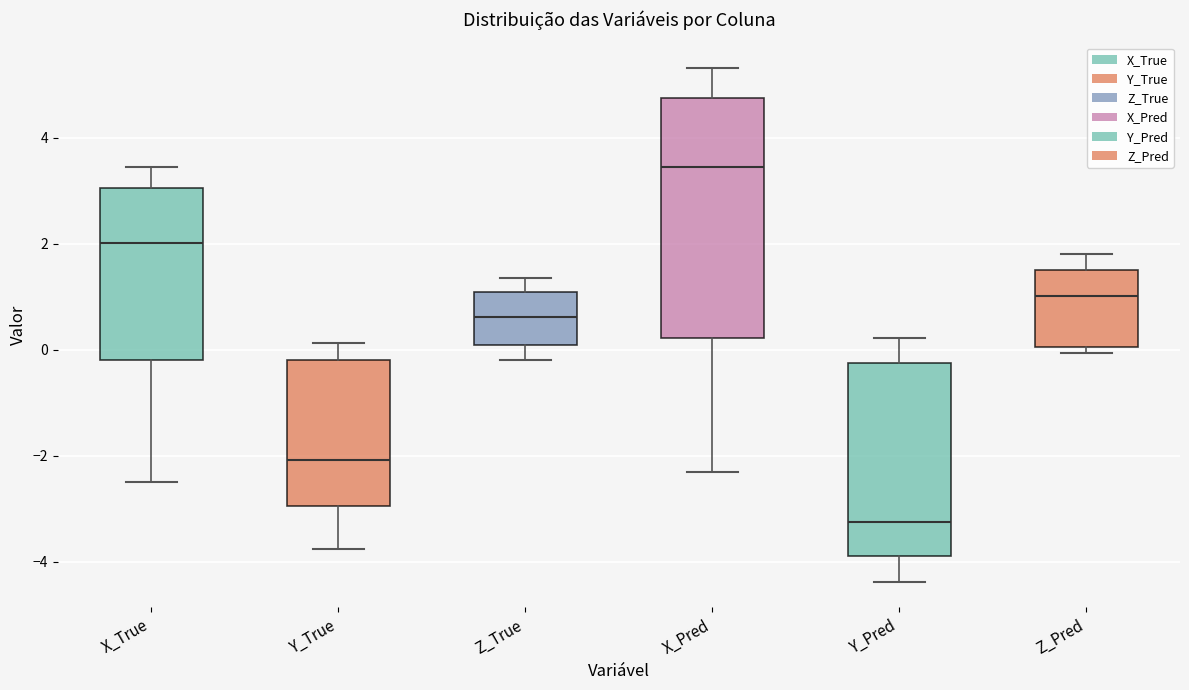

Reading left to right, transcribe this box plot: for each box, give where its median line is, the range the box spans, and where its two whiskers end, as read against the y-axis. The values are not printed on the chart, so give them approximately, as read against the axis.

X_True: median 2.0, box -0.2 to 3.0, whiskers -2.4 to 3.4
Y_True: median -2.0, box -3.0 to -0.2, whiskers -3.8 to 0.2
Z_True: median 0.6, box 0.0 to 1.0, whiskers -0.2 to 1.4
X_Pred: median 3.4, box 0.2 to 4.8, whiskers -2.4 to 5.4
Y_Pred: median -3.2, box -3.8 to -0.2, whiskers -4.4 to 0.2
Z_Pred: median 1.0, box 0.0 to 1.4, whiskers 0.0 (just below the box's lower edge) to 1.8